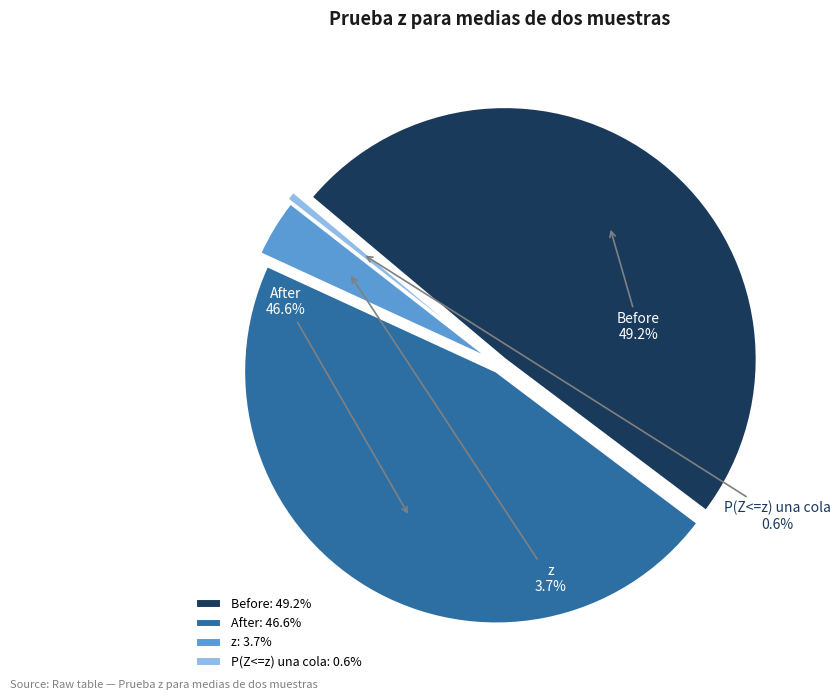

What is the smallest slice in the pie chart?

P(Z<=z) una cola